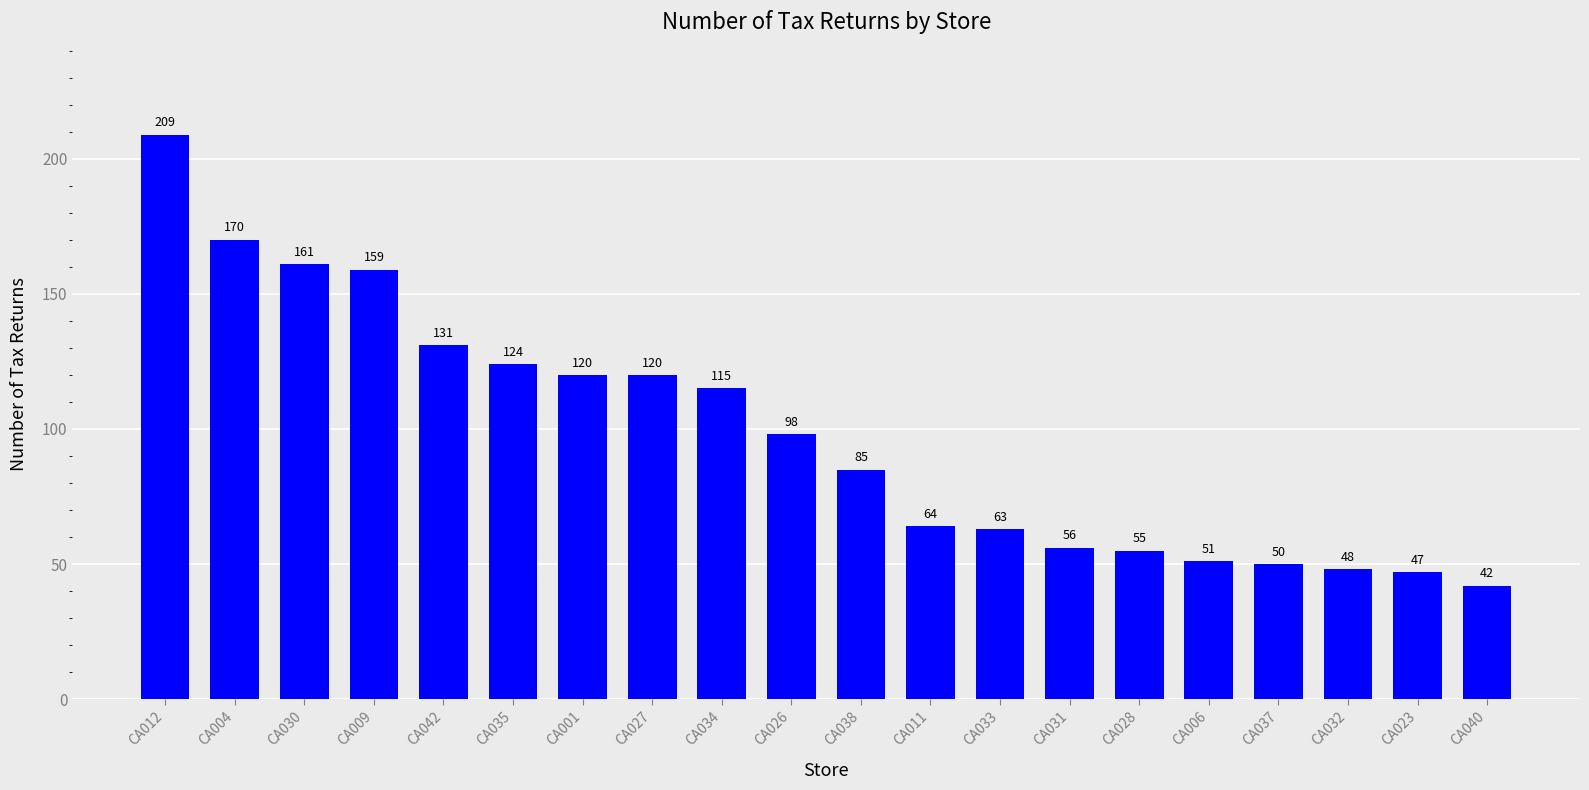

Reading right to left, list all the values displayed in this chart.

42	47	48	50	51	55	56	63	64	85	98	115	120	120	124	131	159	161	170	209